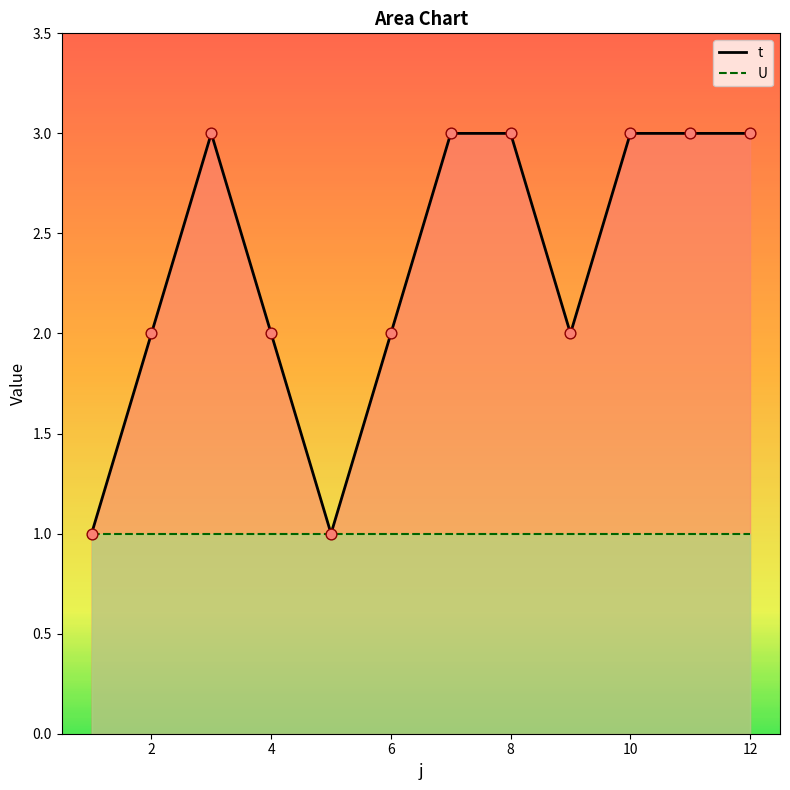

Approximately how many times larger is the value at 9 compared to 8?

0.7